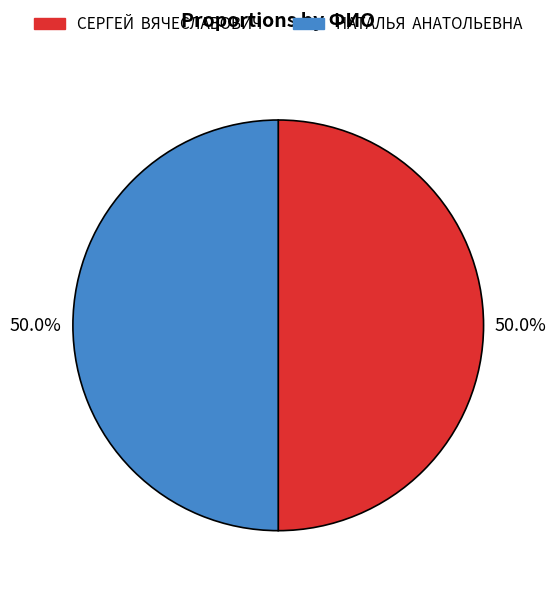

What is the ratio of the value at НАТАЛЬЯ АНАТОЛЬЕВНА to the value at СЕРГЕЙ ВЯЧЕСЛАВОВИЧ?

1.0